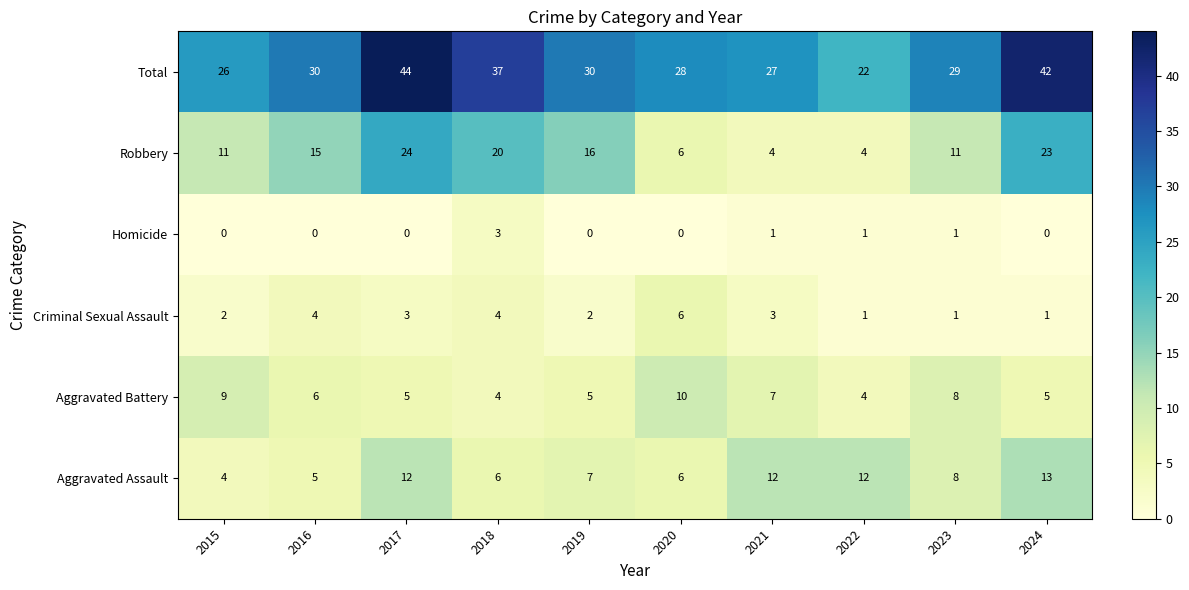

Rank the series by their maximum value, from highest to lowest.

Total, Robbery, Aggravated Assault, Aggravated Battery, Criminal Sexual Assault, Homicide